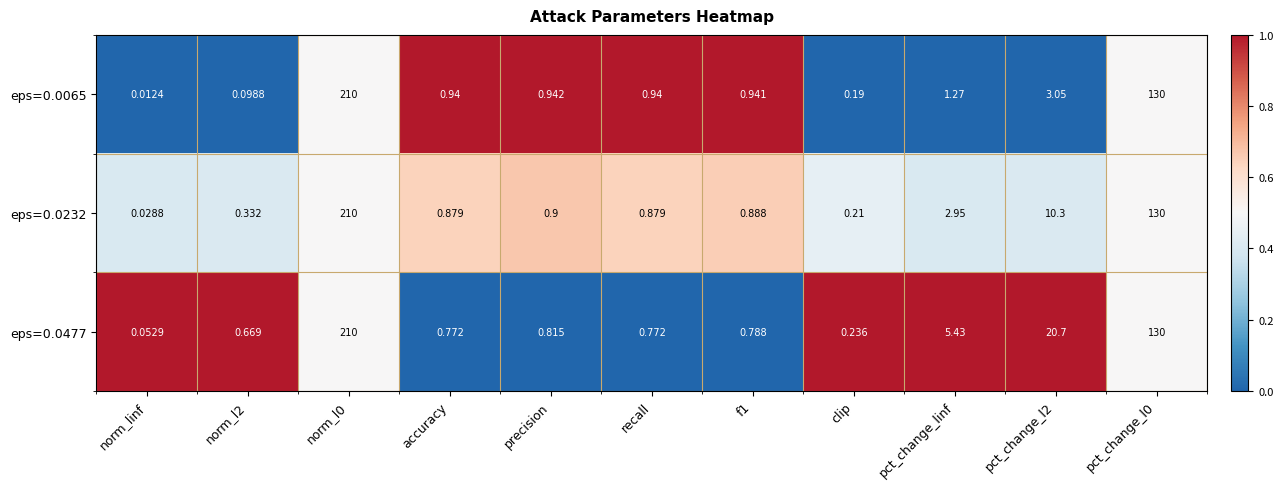

At which category does the chart reach its minimum across all series?

norm_linf